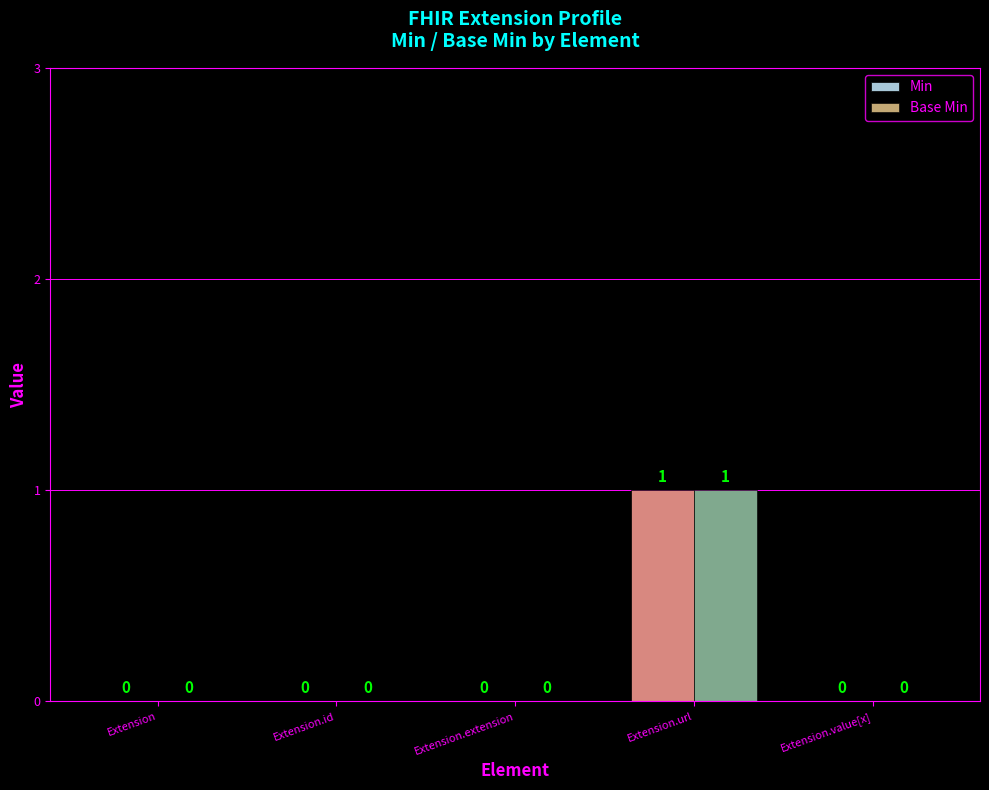

How many Base Min values are between 0 and 1?

5